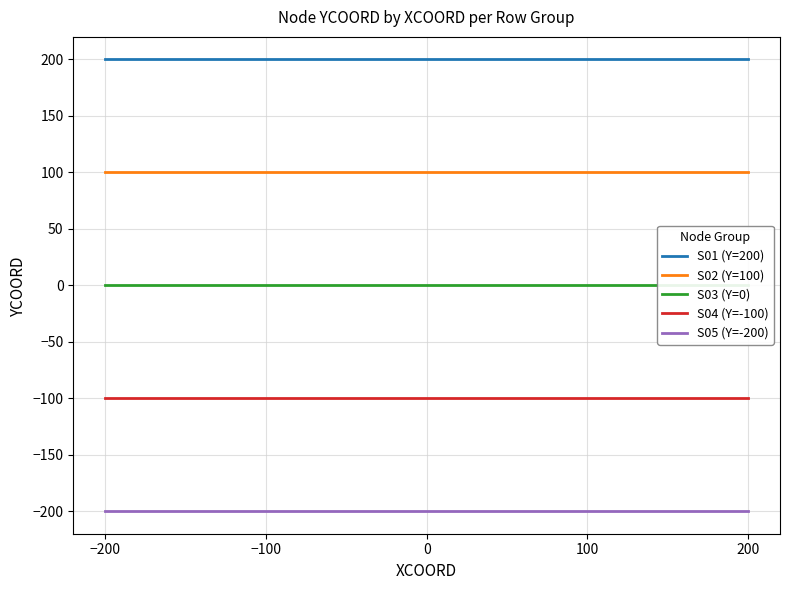

Is it true that S05 (Y=-200) equals -200 at 0?

True